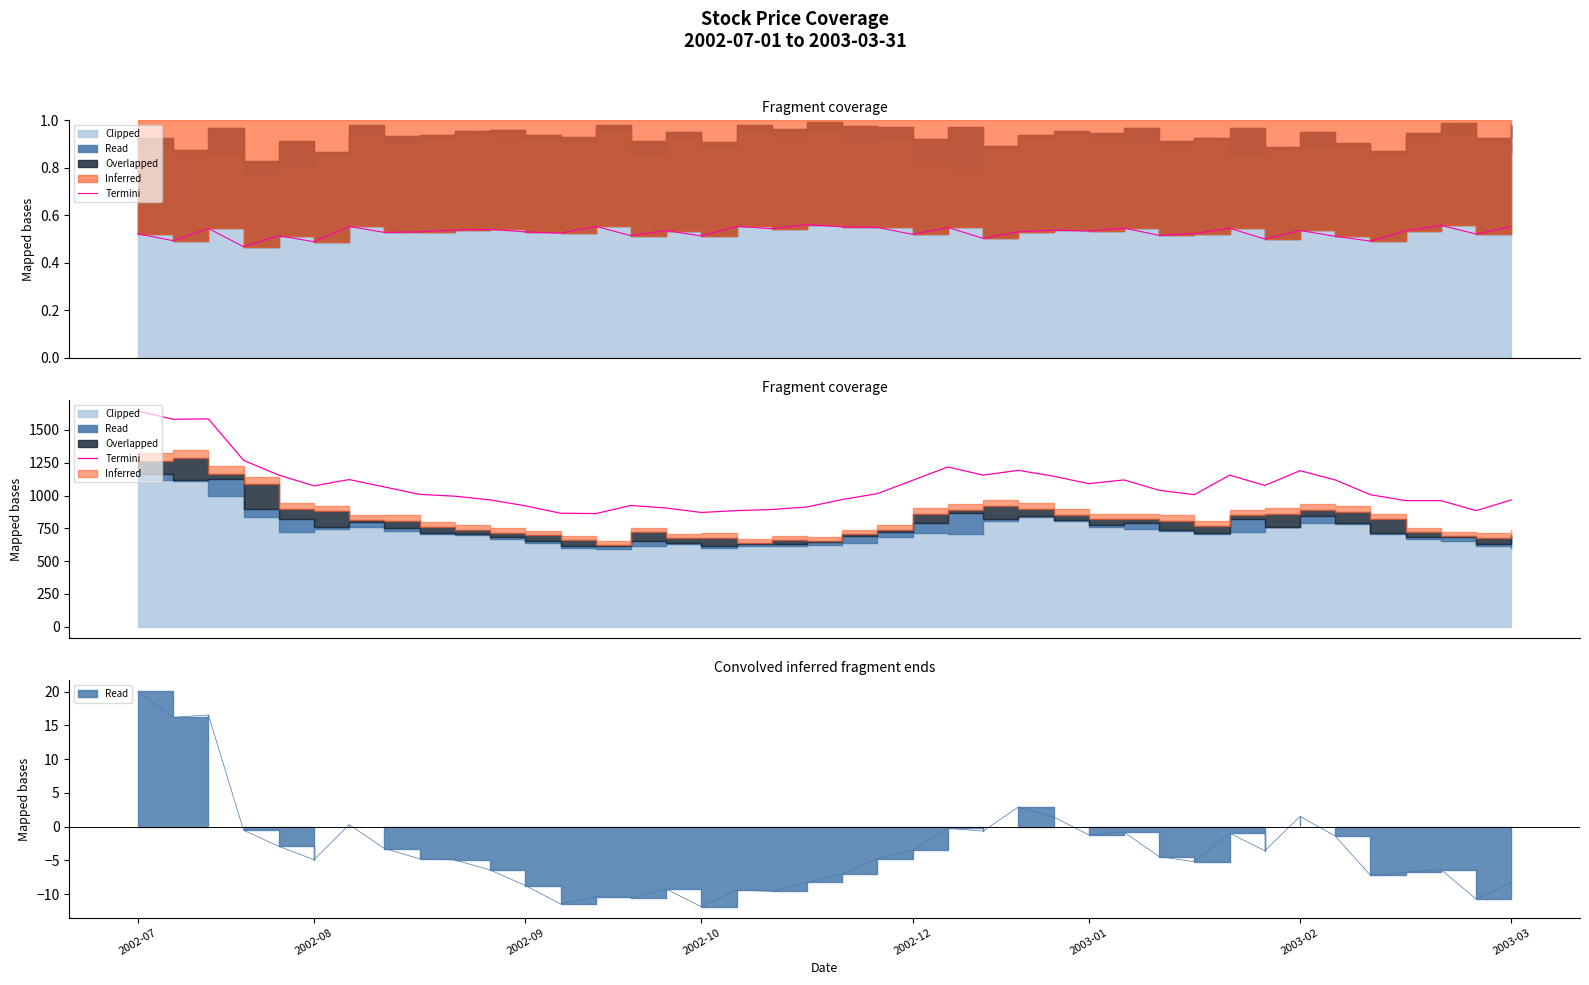

How many lines are shown in the chart?

1